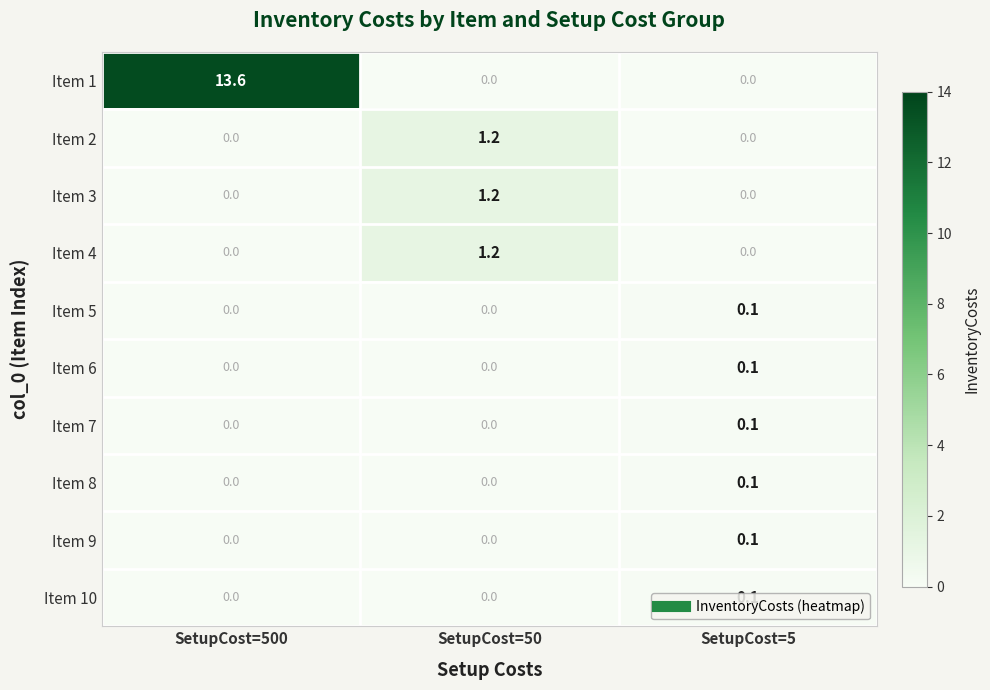

What is the maximum value shown in the chart?

13.6